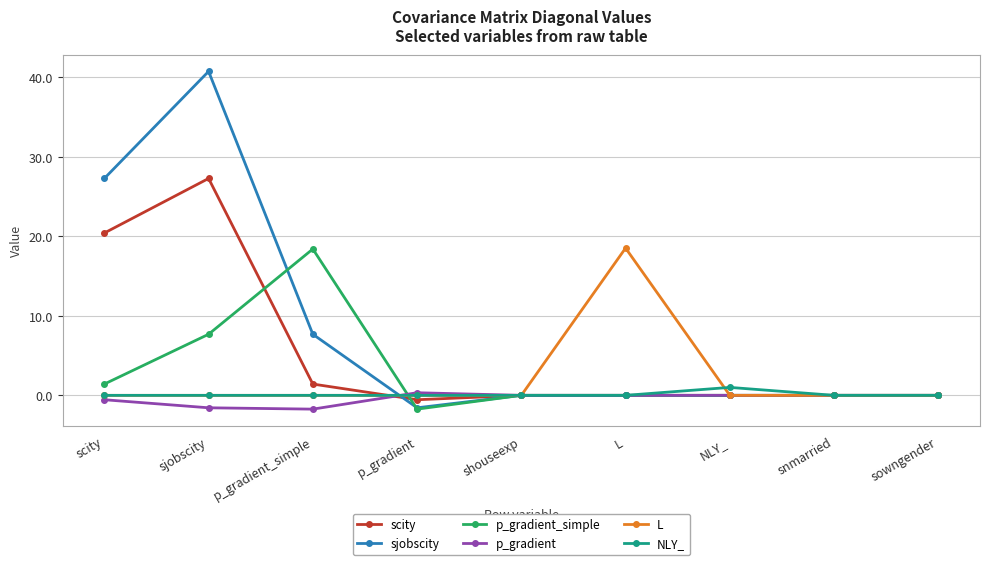

Between scity and L, which series saw the biggest shift?

sjobscity